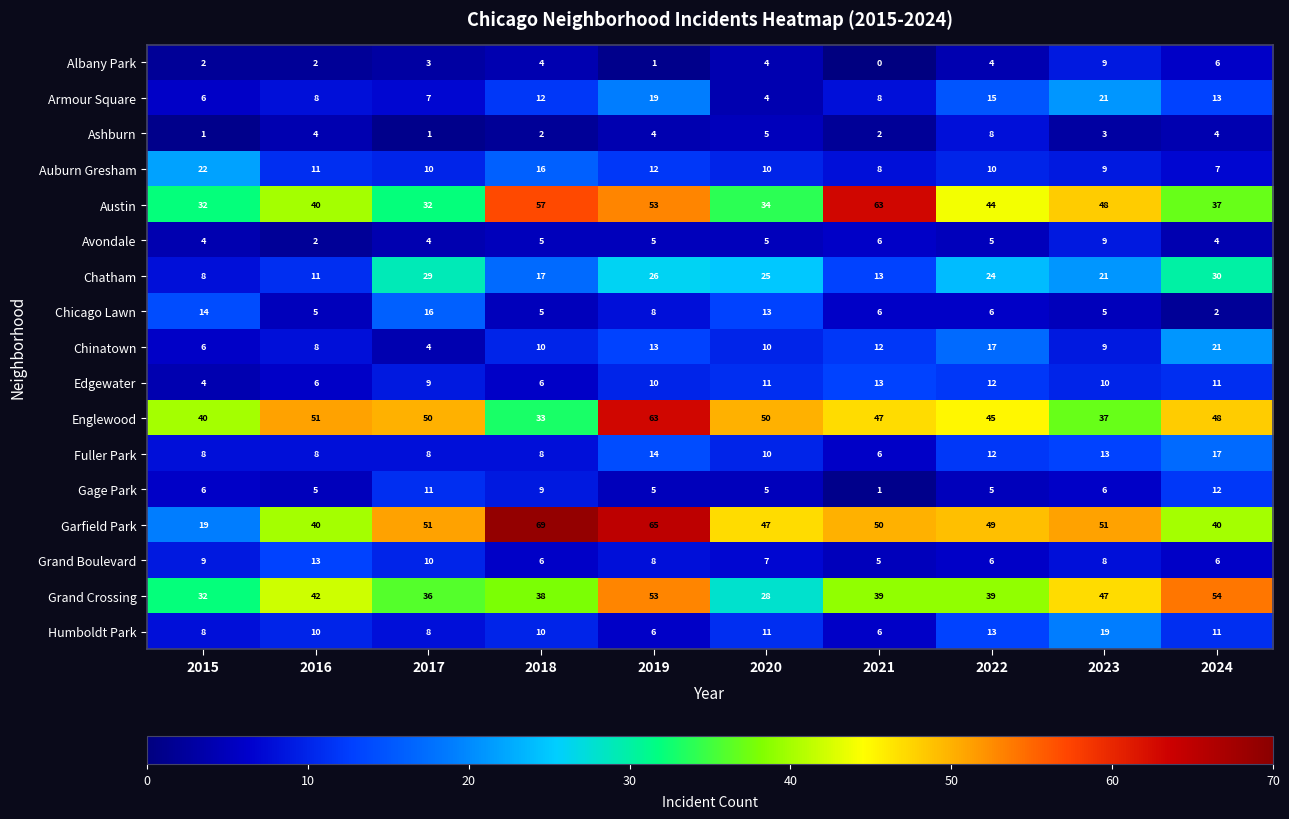

What is the average value of the Grand Crossing series?

41